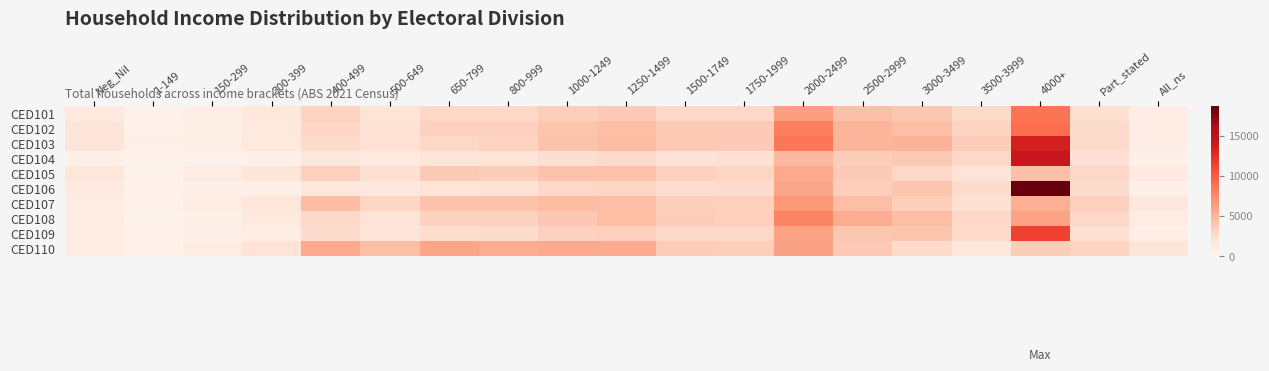

How many distinct data groups are displayed?

10